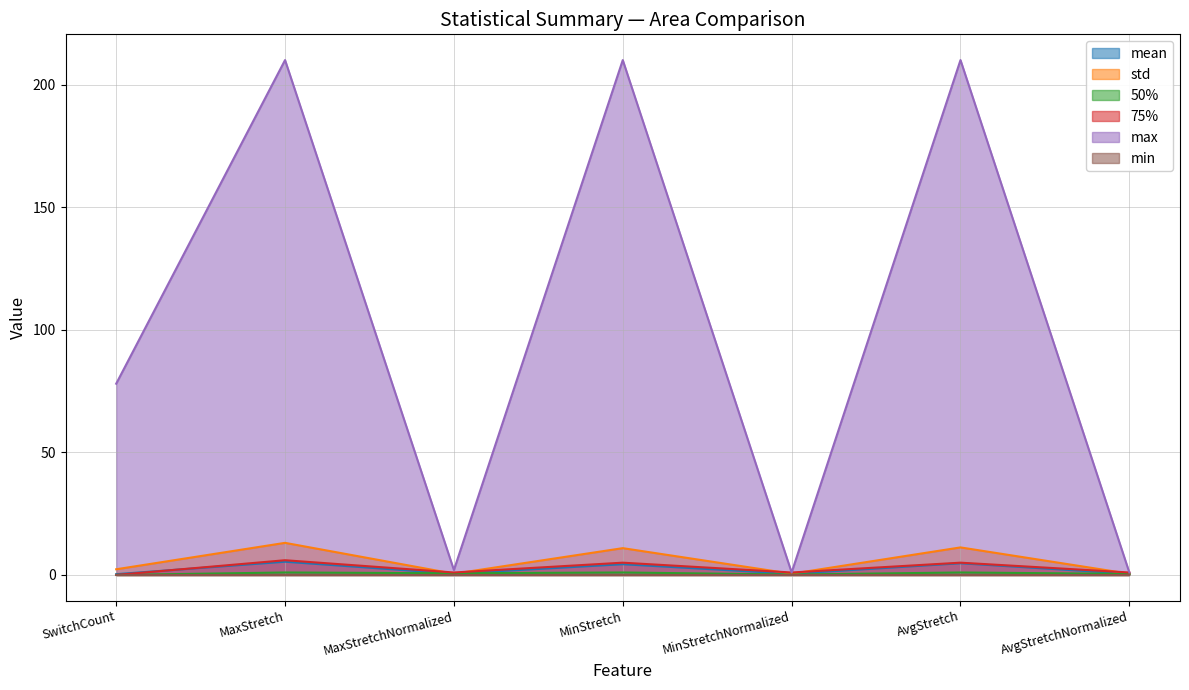

How many categories are shown in the chart?

7